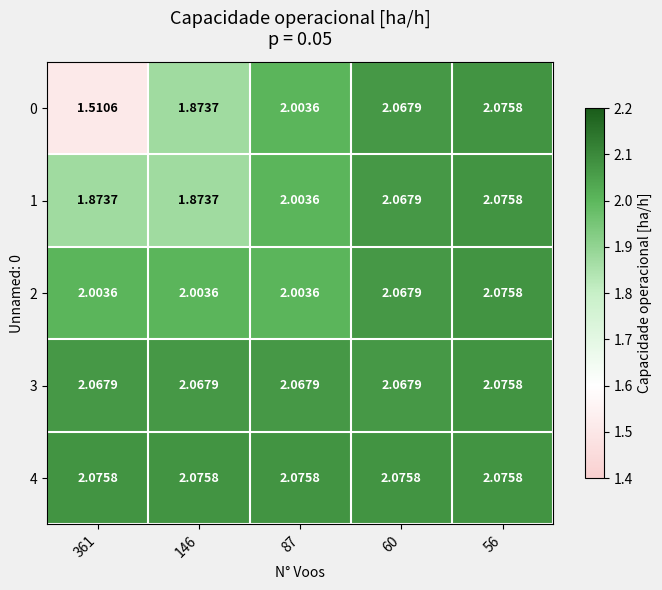

Is the value of 4 at 146 greater than the value of 3 at 361?

Yes